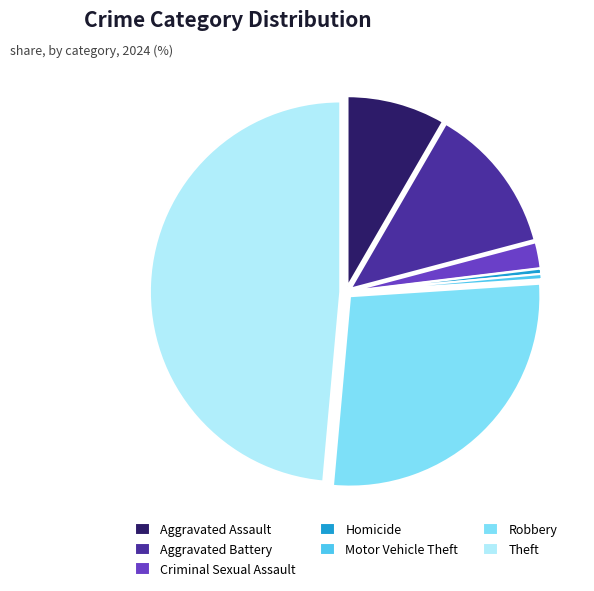

Do Criminal Sexual Assault and Aggravated Assault together represent more than half of the pie?

No